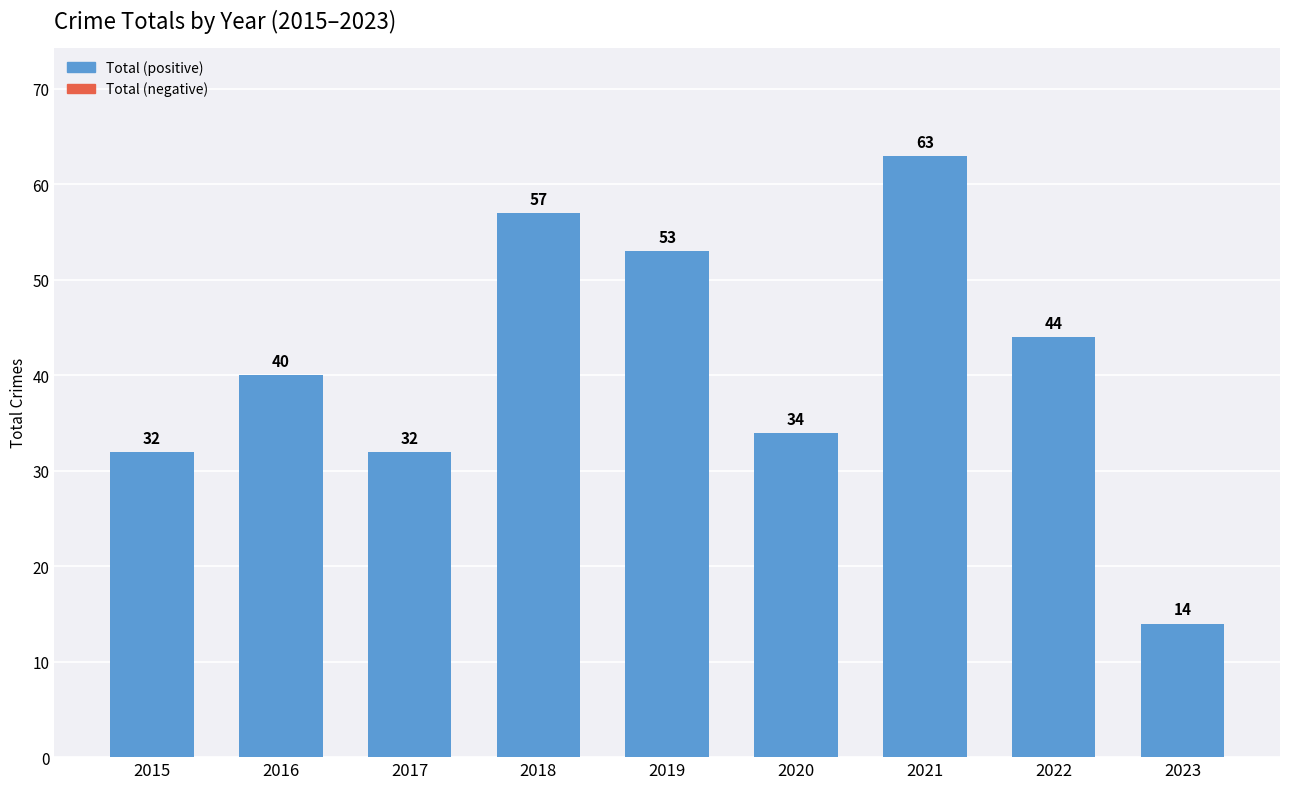

Reading right to left, transcribe all the data shown in this chart.

14	44	63	34	53	57	32	40	32